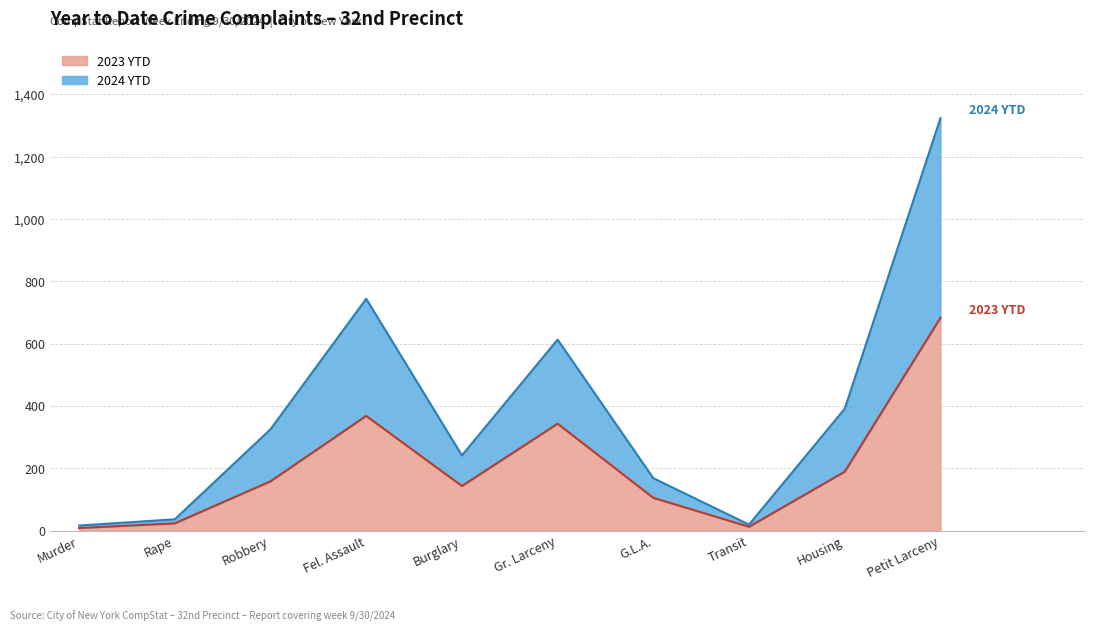

True or false: 2023 YTD and 2024 YTD cross at least once.

False